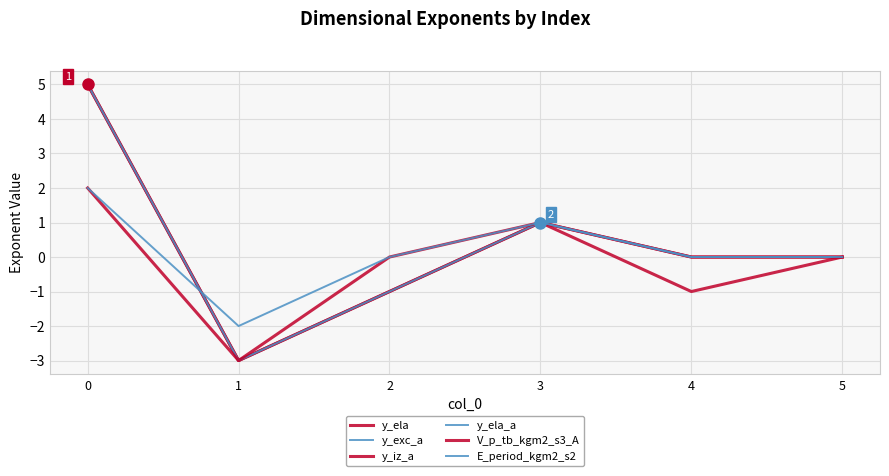

Does the chart display data point markers on the line(s)?

No